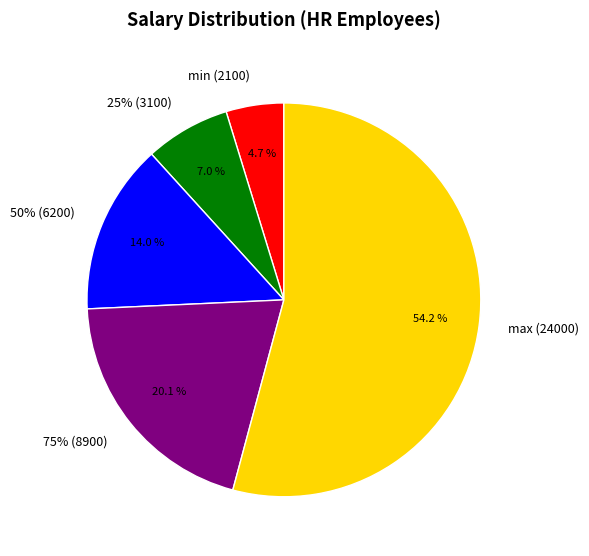

Rank the categories by value from lowest to highest.

min (2100), 25% (3100), 50% (6200), 75% (8900), max (24000)